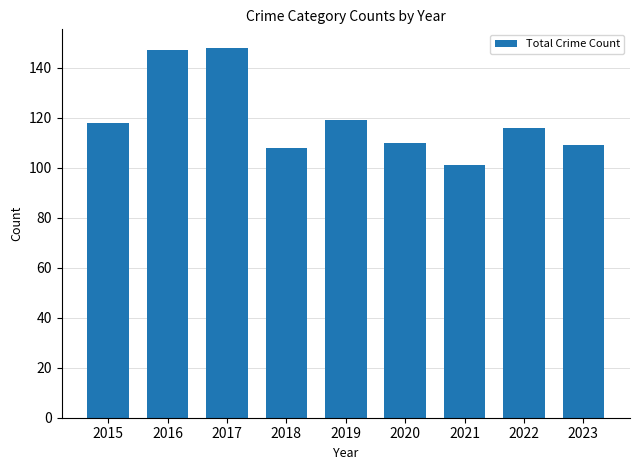

What is the value of the 6th bar from the left?

110